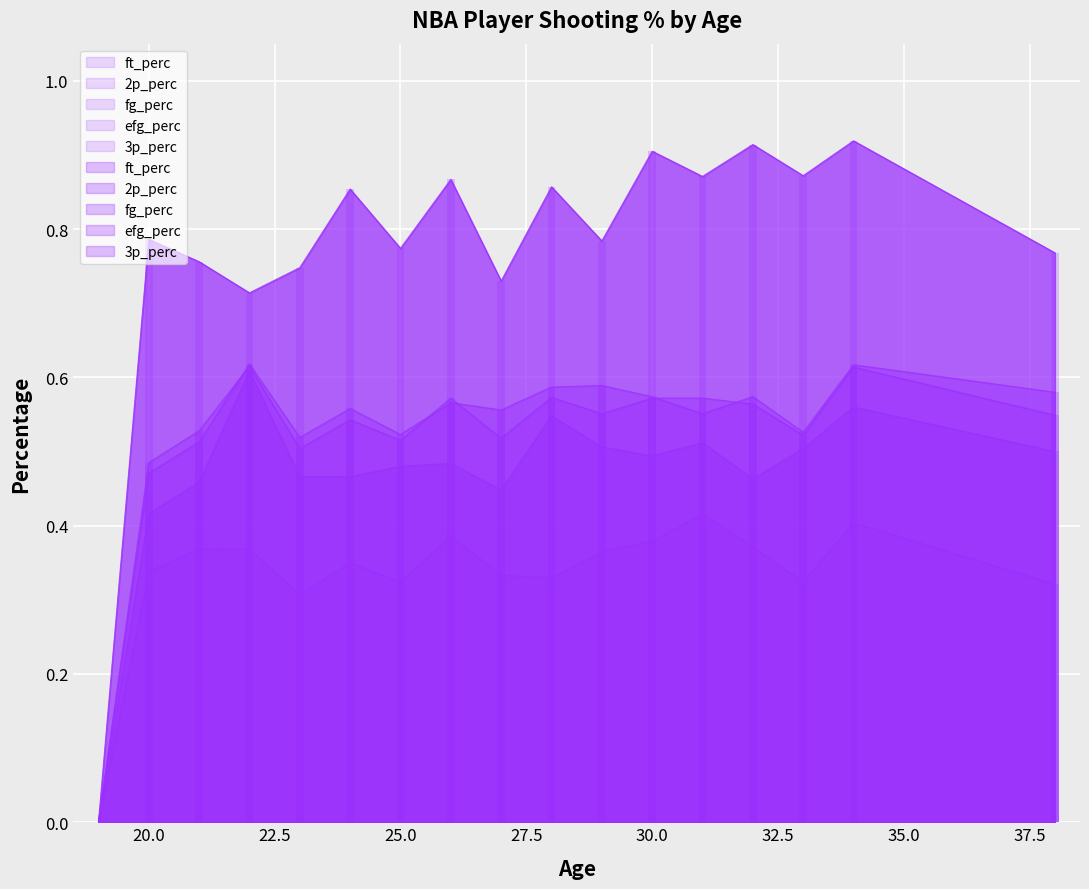

Between 20 and 31, which is larger?

31